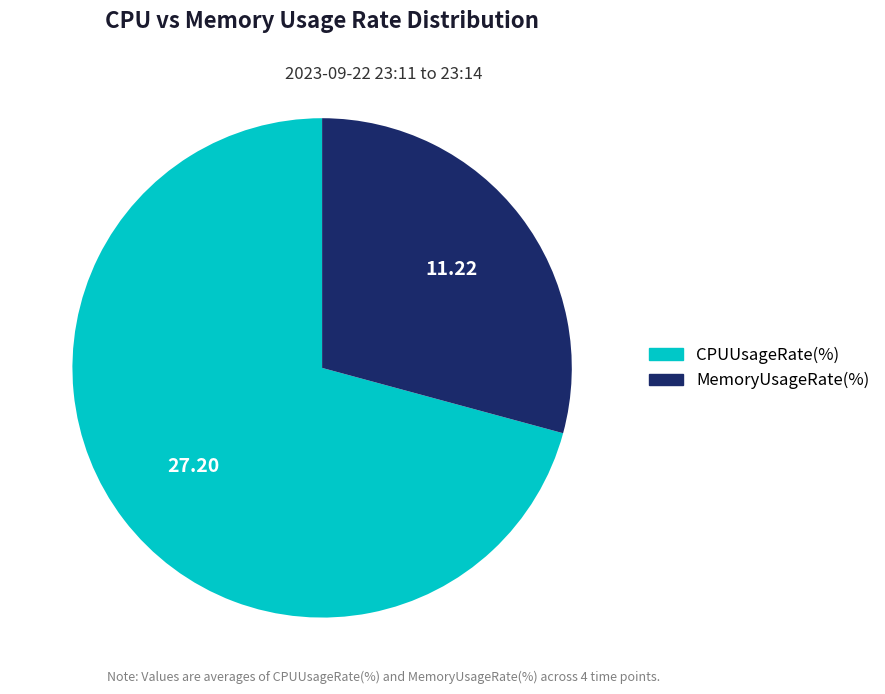

Rank the categories by value from lowest to highest.

MemoryUsageRate(%), CPUUsageRate(%)